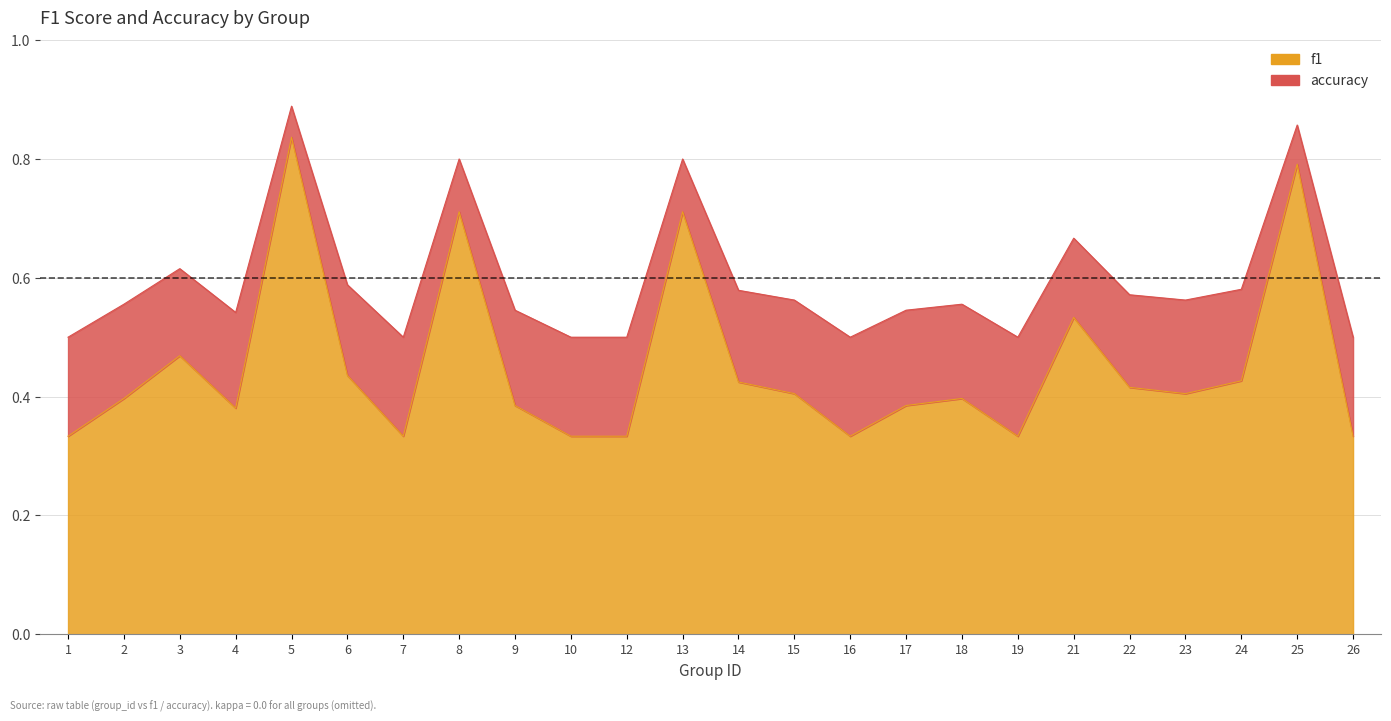

How many lines are shown in the chart?

2